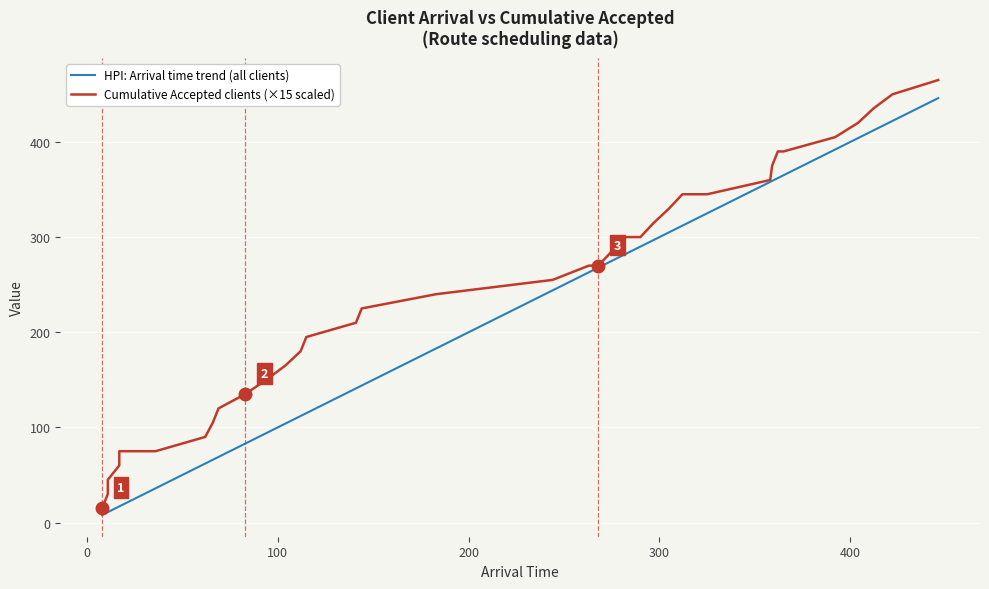

What are all the series names shown in the legend?

HPI: Arrival time trend (all clients), Cumulative Accepted clients (×15 scaled)